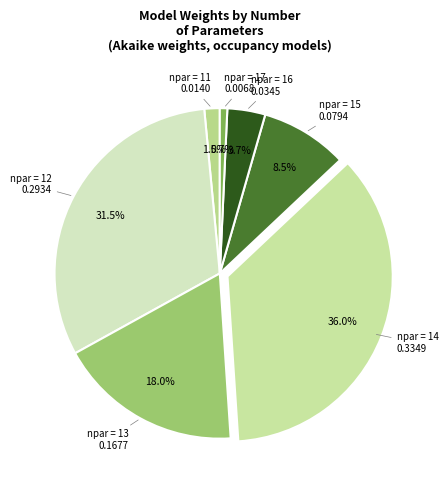

How many segments does this pie chart have?

7